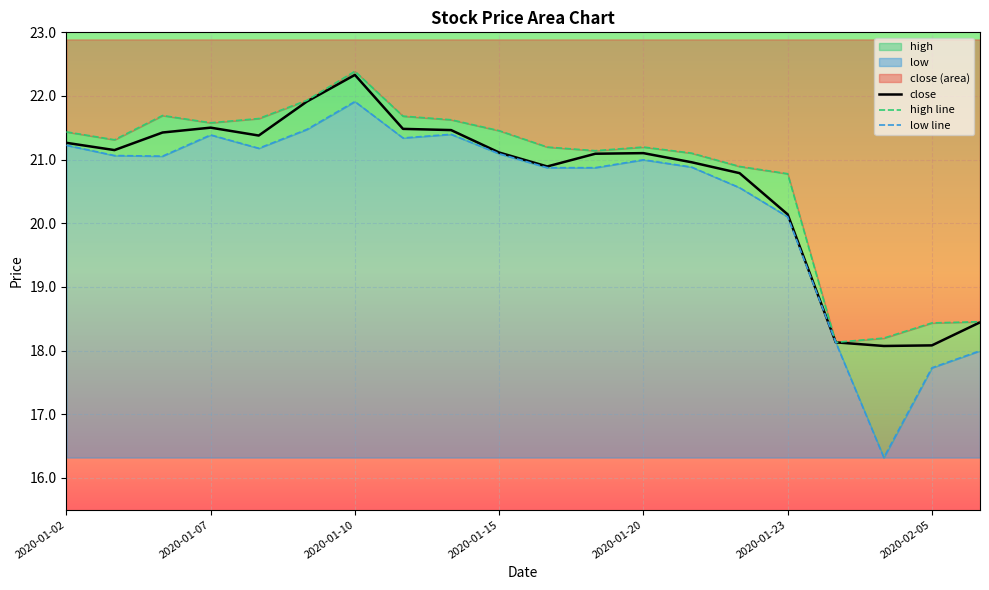

The value of high at 2020-02-05 is 18.4. True or false?

True